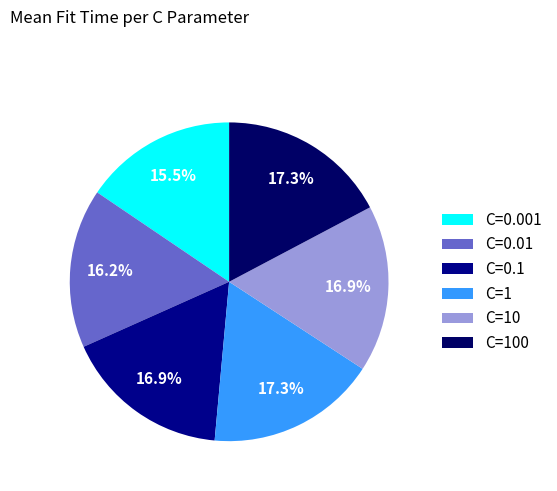

Does C=1 account for over 50% of the chart?

No